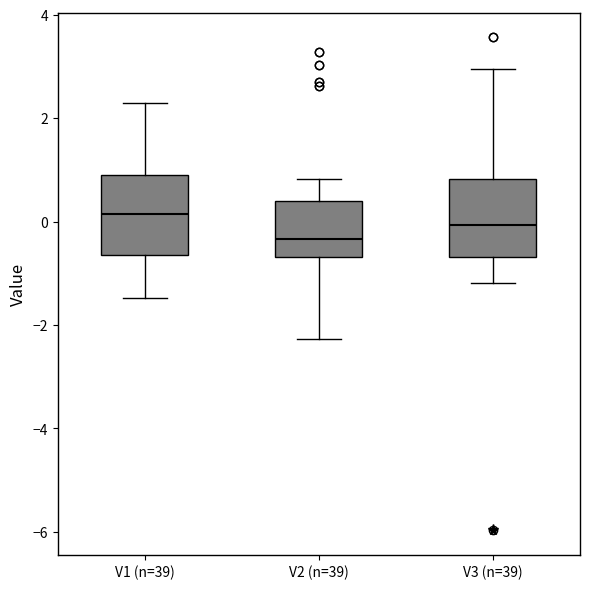

Reading left to right, transcribe this box plot: for each box, give where its median line is, the range the box spans, and where its two whiskers end, as read against the y-axis. The values are not printed on the chart, so give them approximately, as read against the axis.

V1 (n=39): median 0.2, box -0.6 to 0.8, whiskers -1.4 to 2.2
V2 (n=39): median -0.4, box -0.6 to 0.4, whiskers -2.2 to 0.8
V3 (n=39): median 0.0, box -0.6 to 0.8, whiskers -1.2 to 3.0